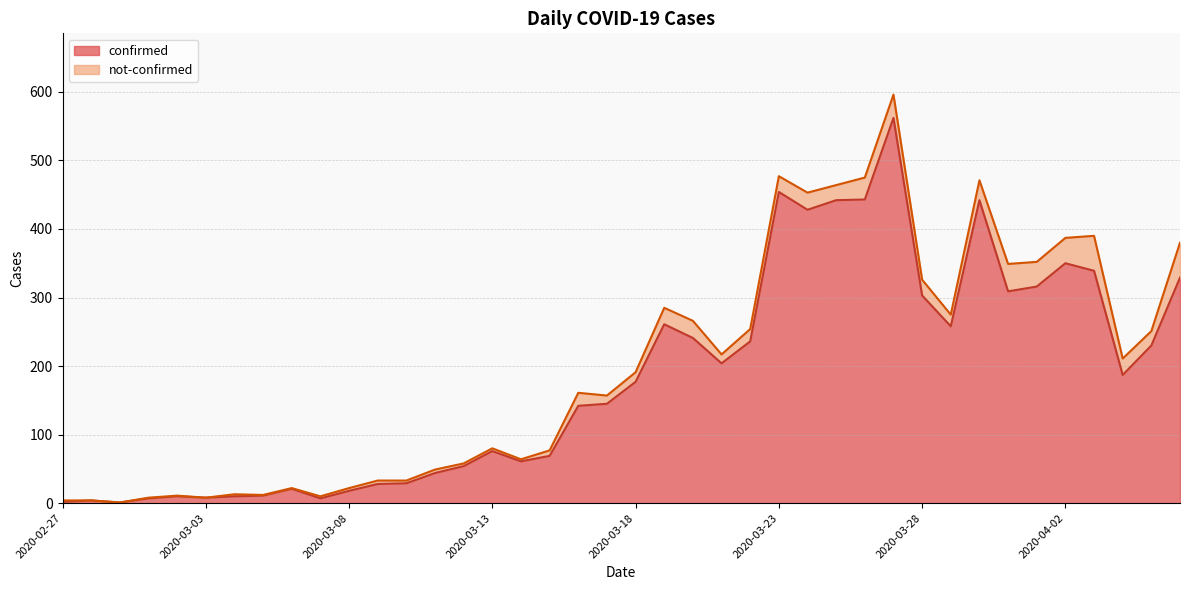

What is the smallest value displayed?

1